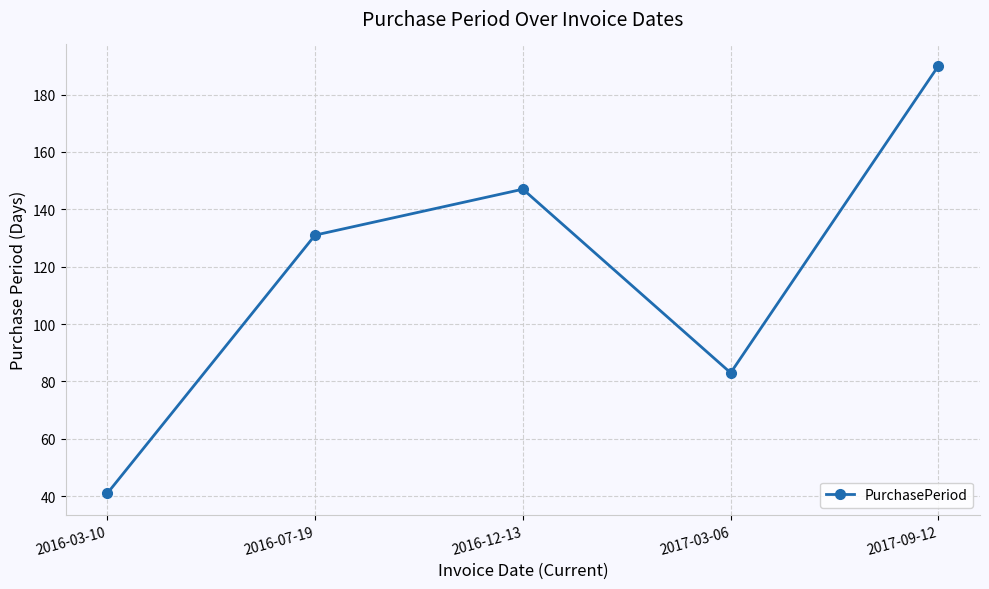

How many data points are less than 131?

2